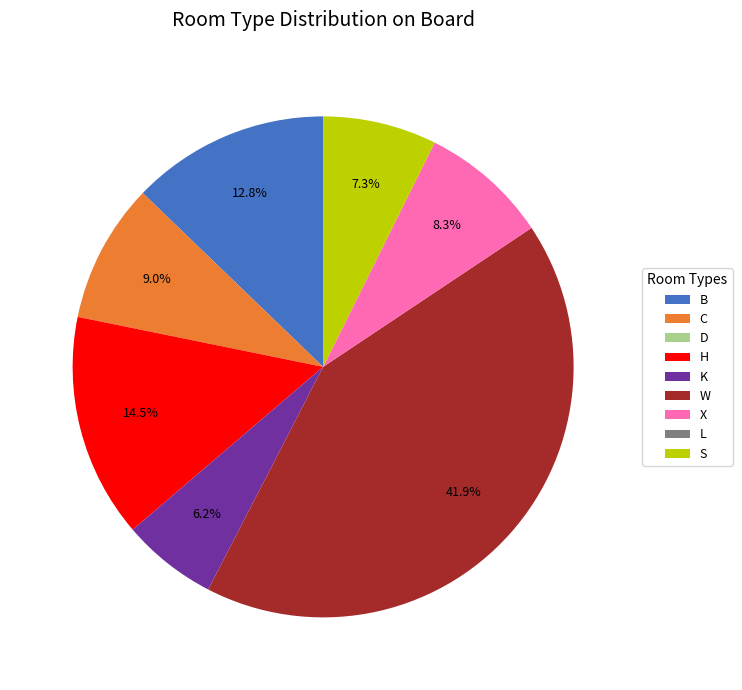

Is the sum of S and B greater than half?

No